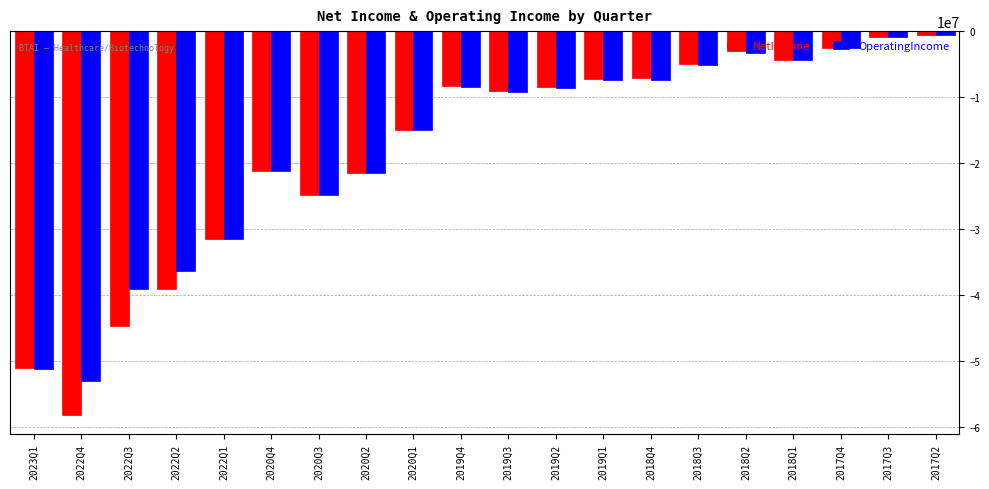

Which series has the largest total across all categories?

OperatingIncome